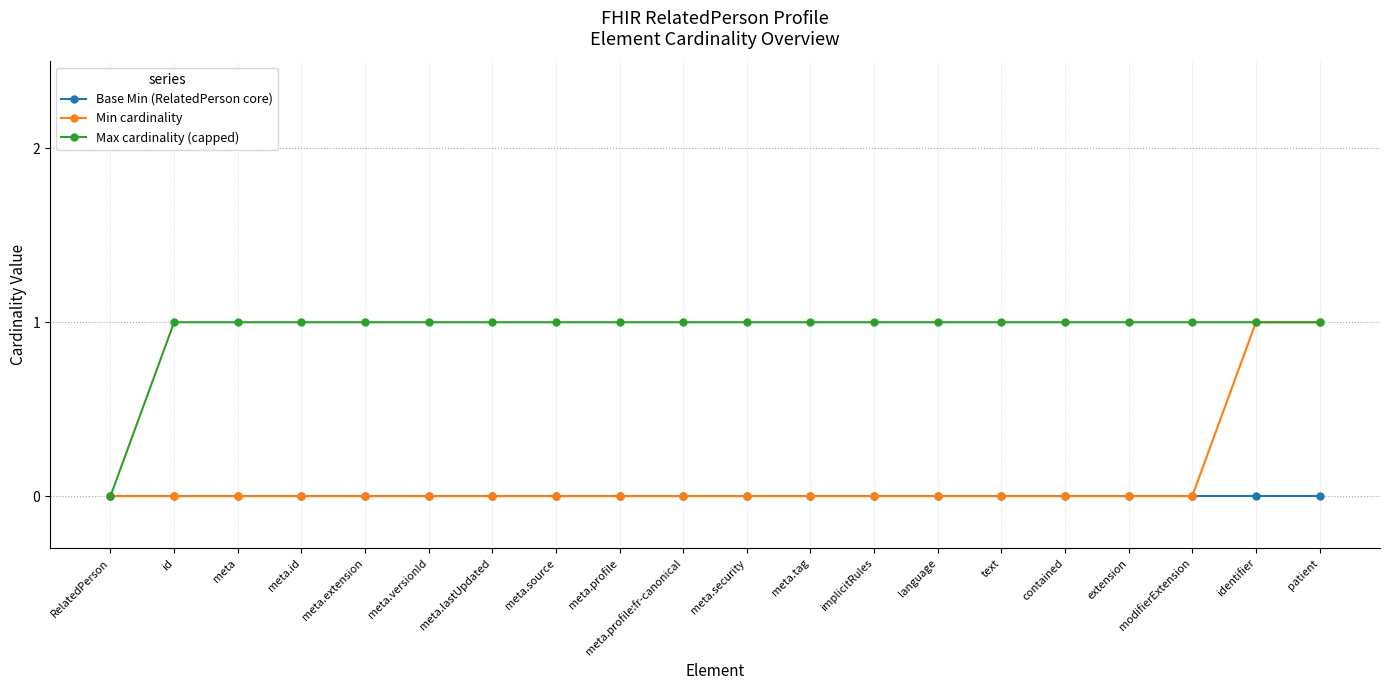

Reading right to left, extract all data points from this chart.

Base Min (RelatedPerson core): 0	0	0	0	0	0	0	0	0	0	0	0	0	0	0	0	0	0	0	0
Min cardinality: 1	1	0	0	0	0	0	0	0	0	0	0	0	0	0	0	0	0	0	0
Max cardinality (capped): 1	1	1	1	1	1	1	1	1	1	1	1	1	1	1	1	1	1	1	0